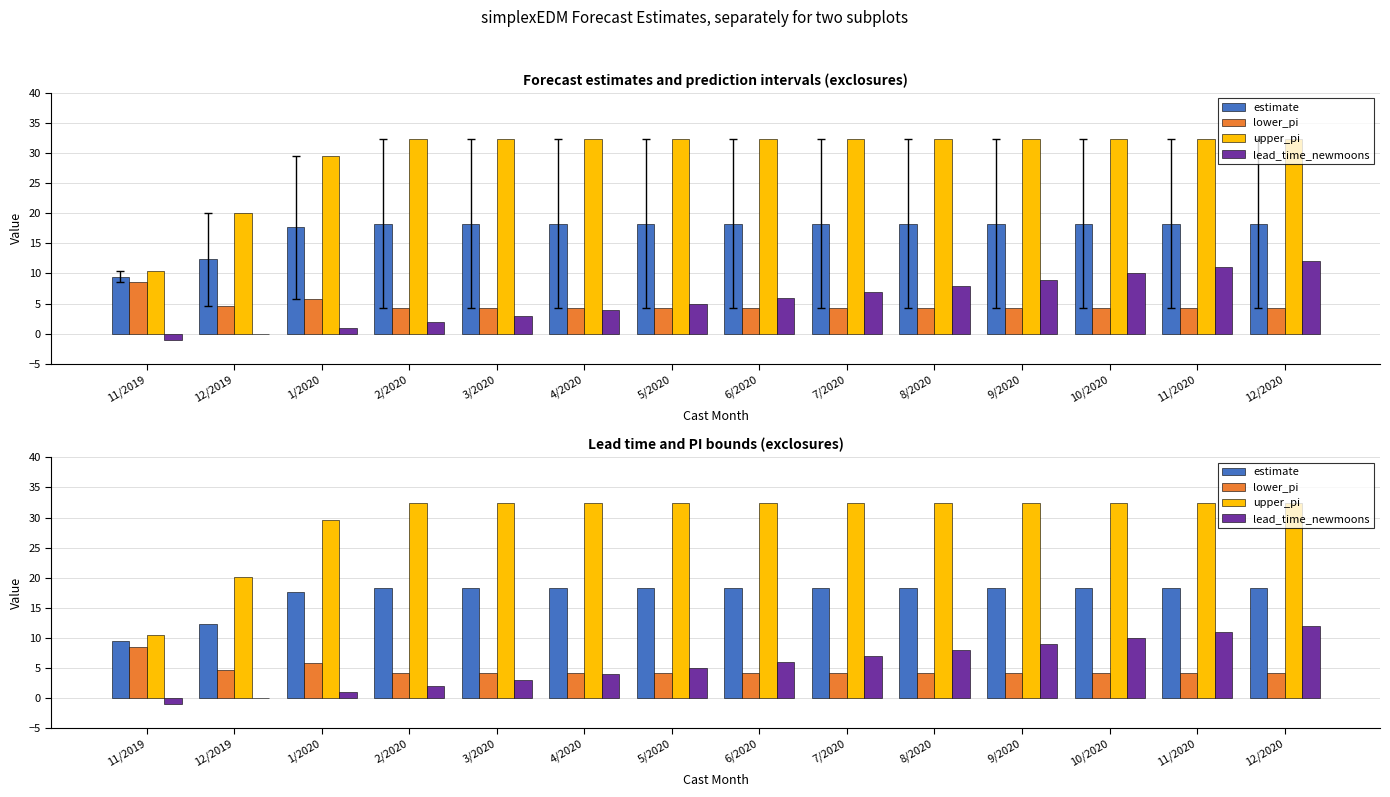

True or false: lead_time_newmoons has a value of 4.9 at 8/2020.

False